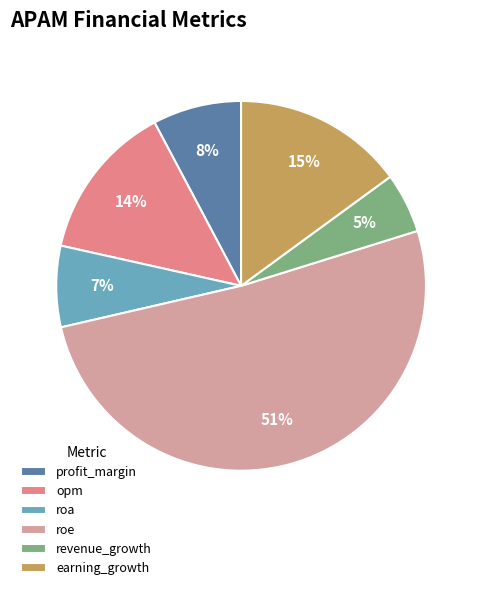

Which slice is the largest?

roe